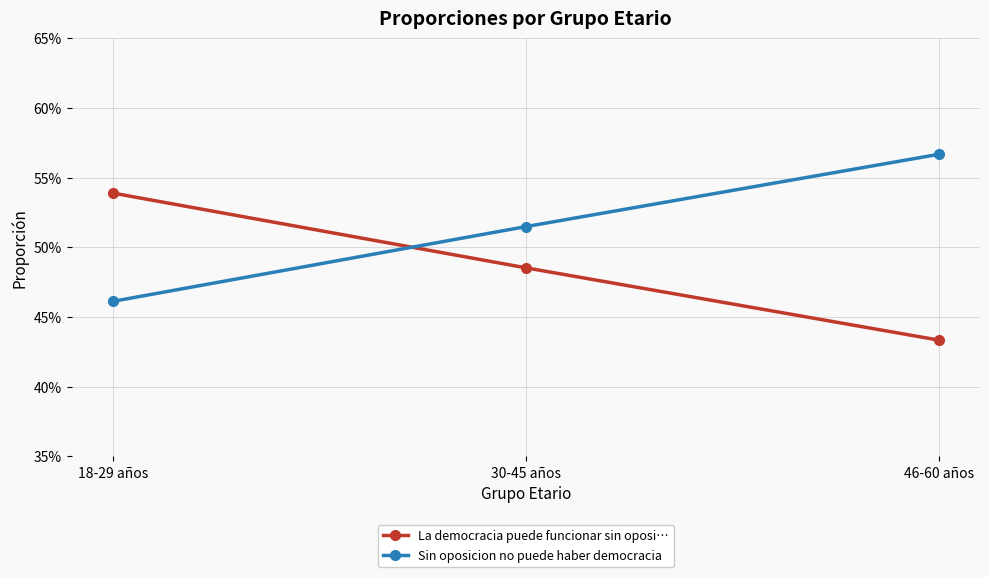

Does the chart have visible grid lines?

Yes